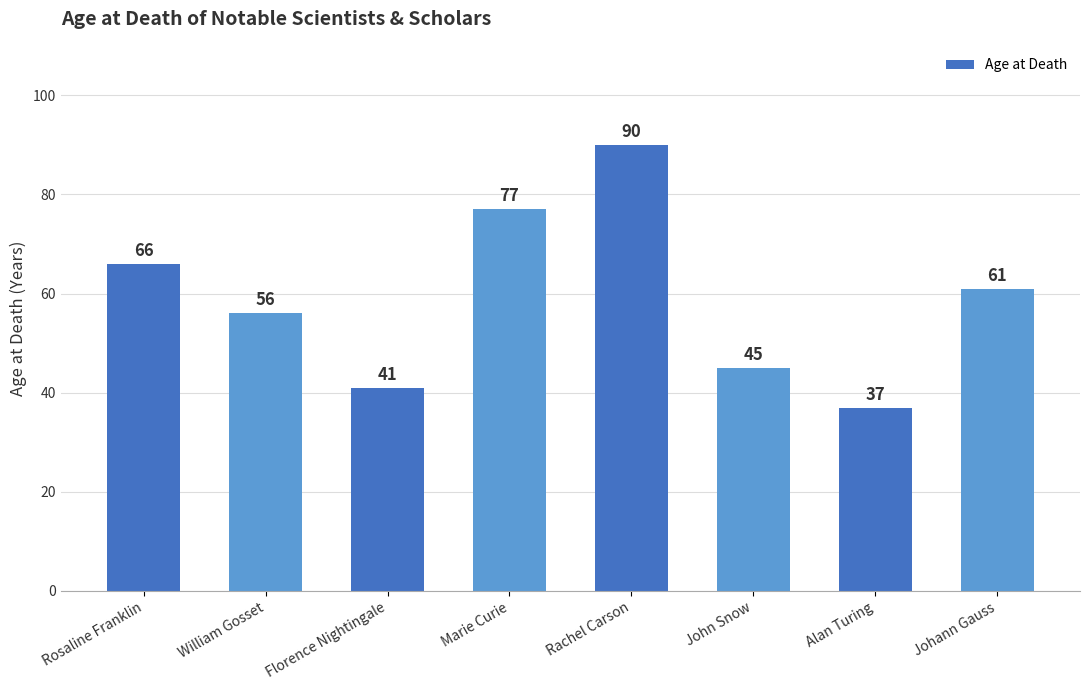

What is the value of the 6th bar from the left?

45